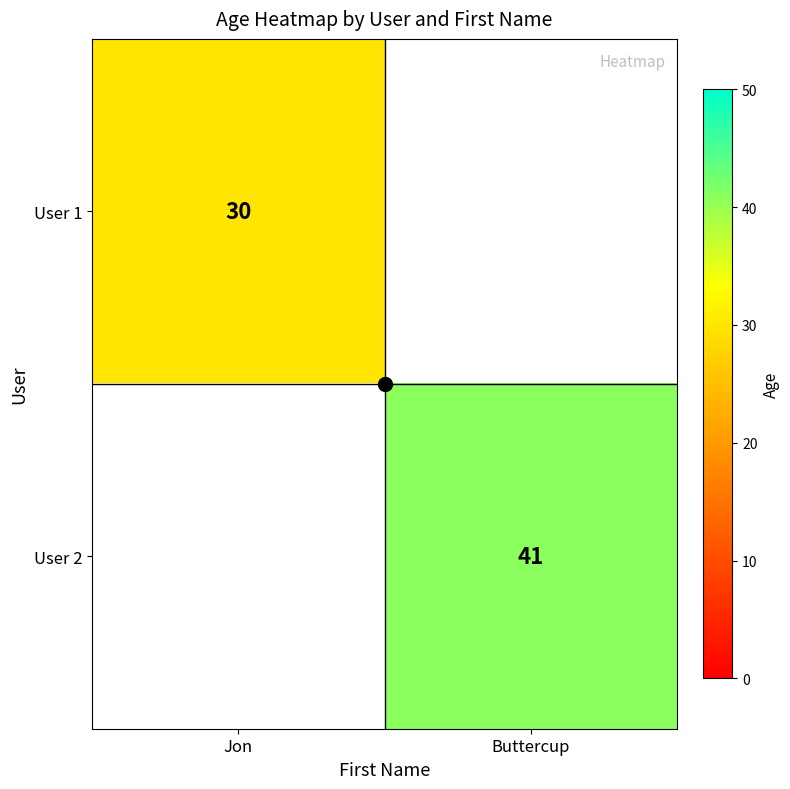

Is it true that User 2 equals 62 at Buttercup?

False